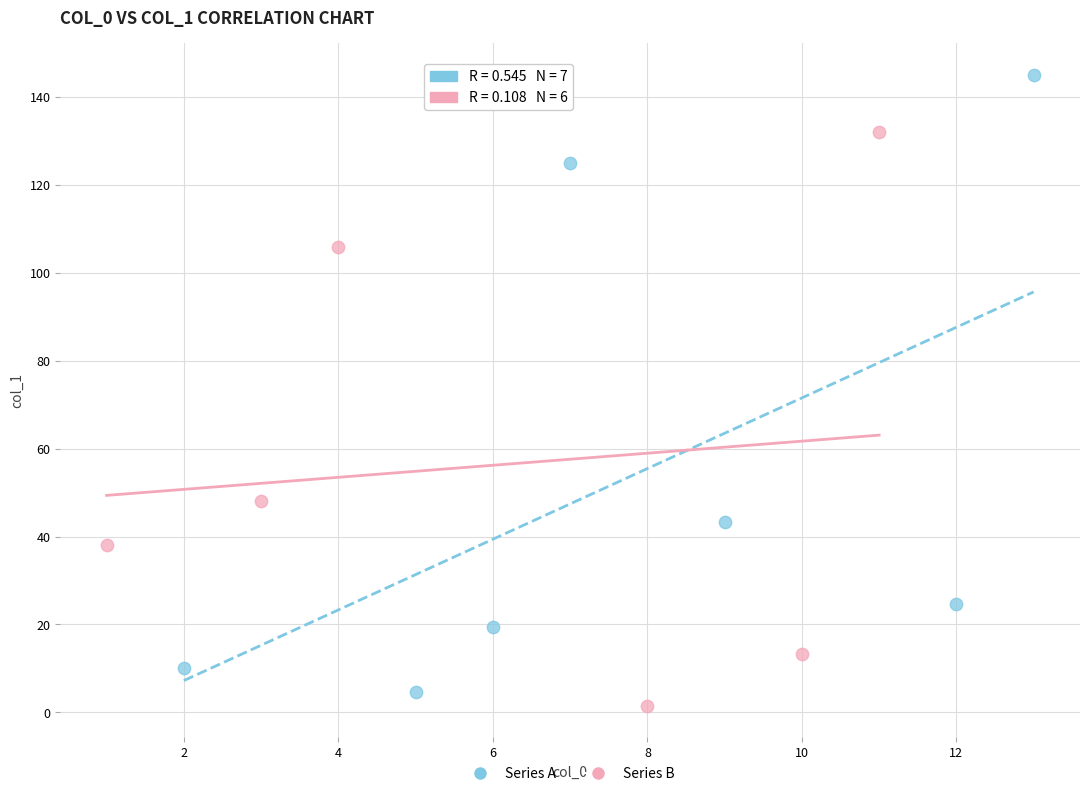

Which series reaches the maximum Y coordinate?

Series A